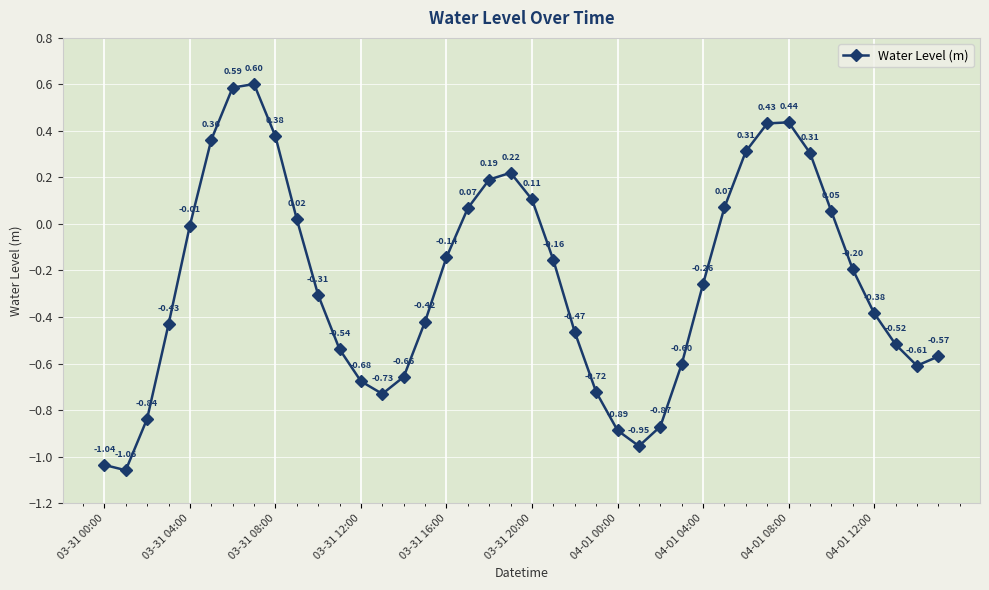

How many interior local peaks (higher than both neighbors) does the data have?

3